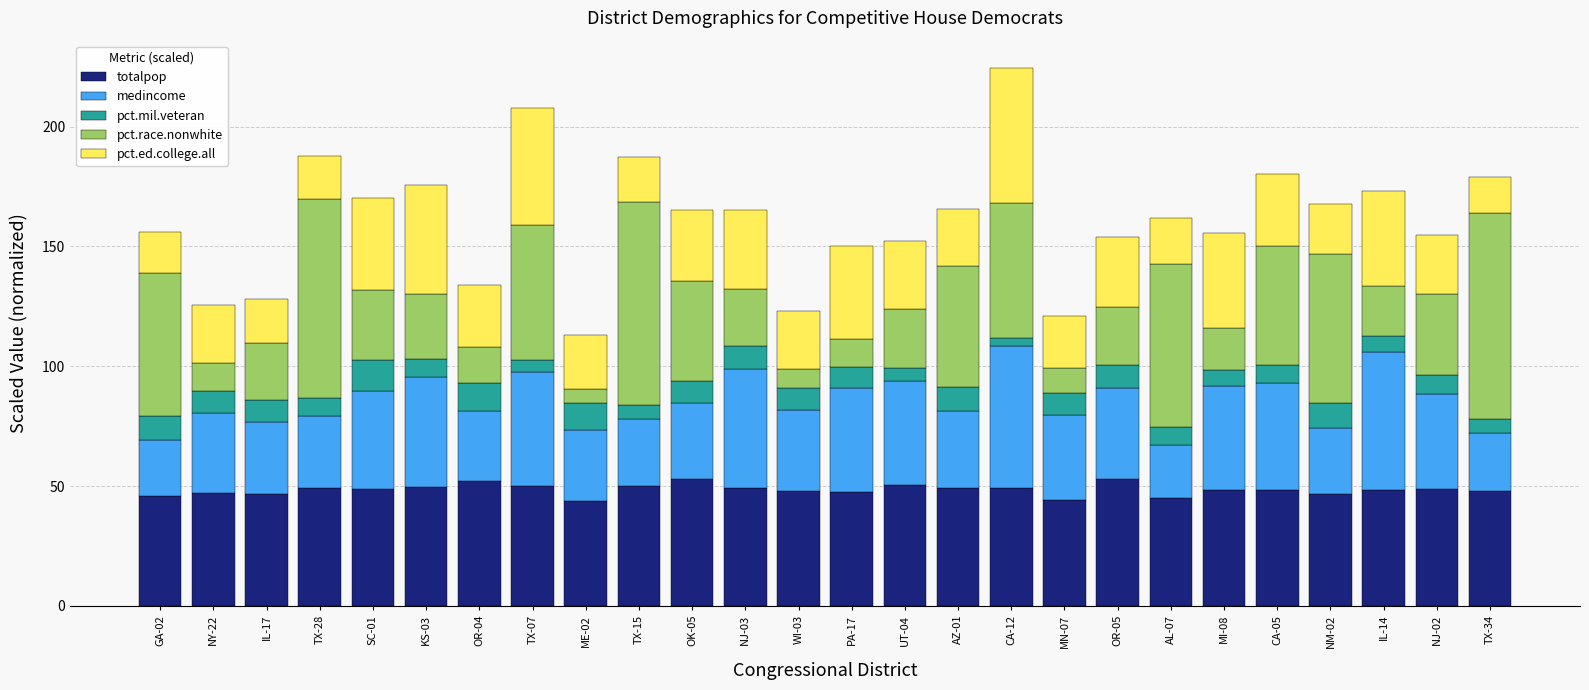

What is the difference between the totalpop values at OR-05 and TX-28?

4.0